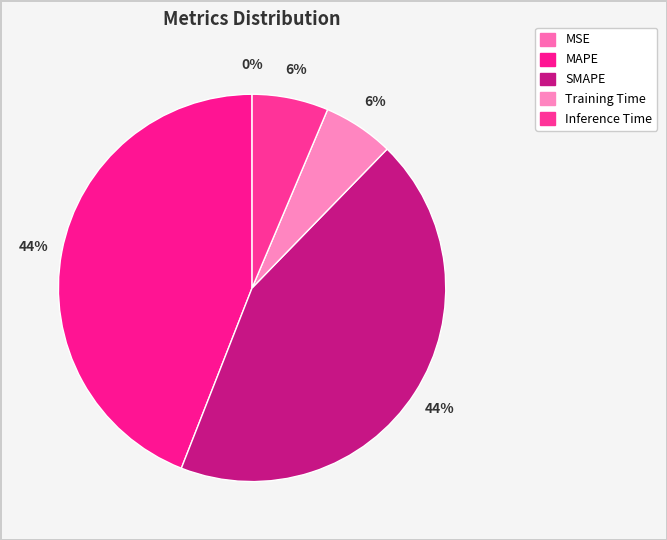

Does Inference Time represent more than half of the total?

No